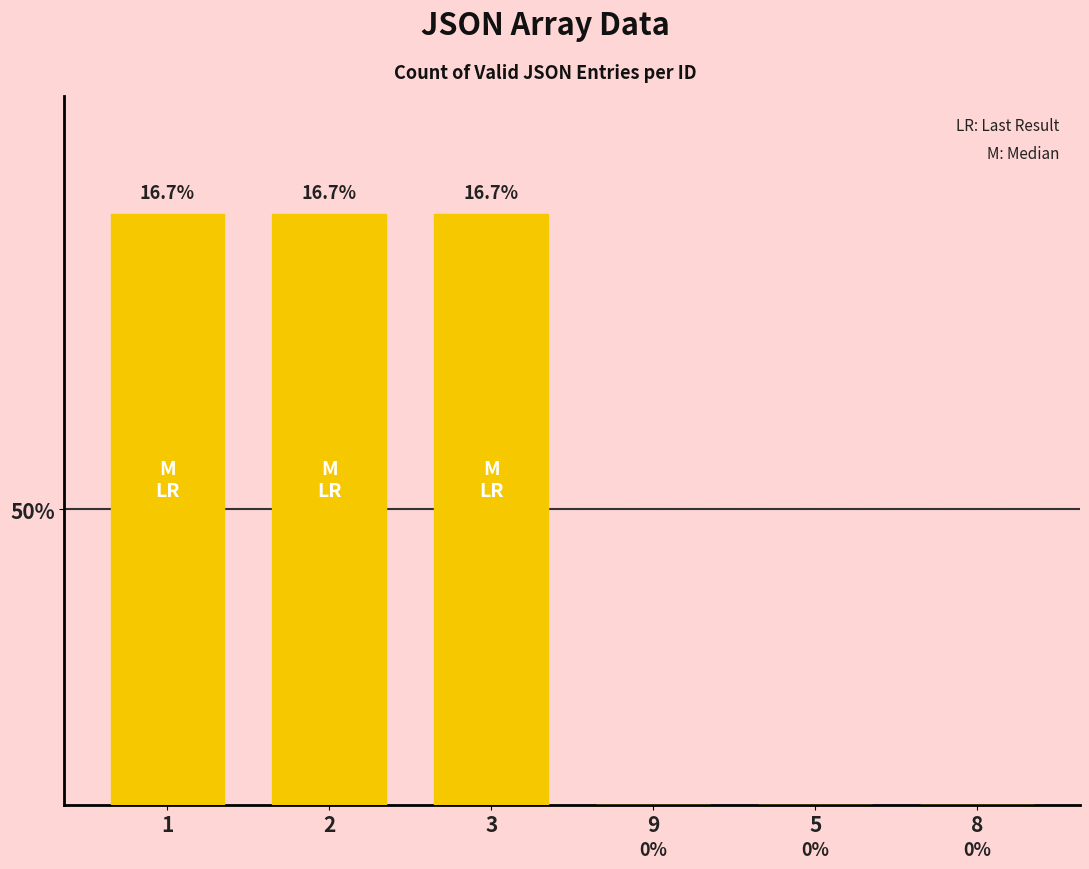

List the labels in order of value, largest first.

1, 2, 3, 9, 5, 8